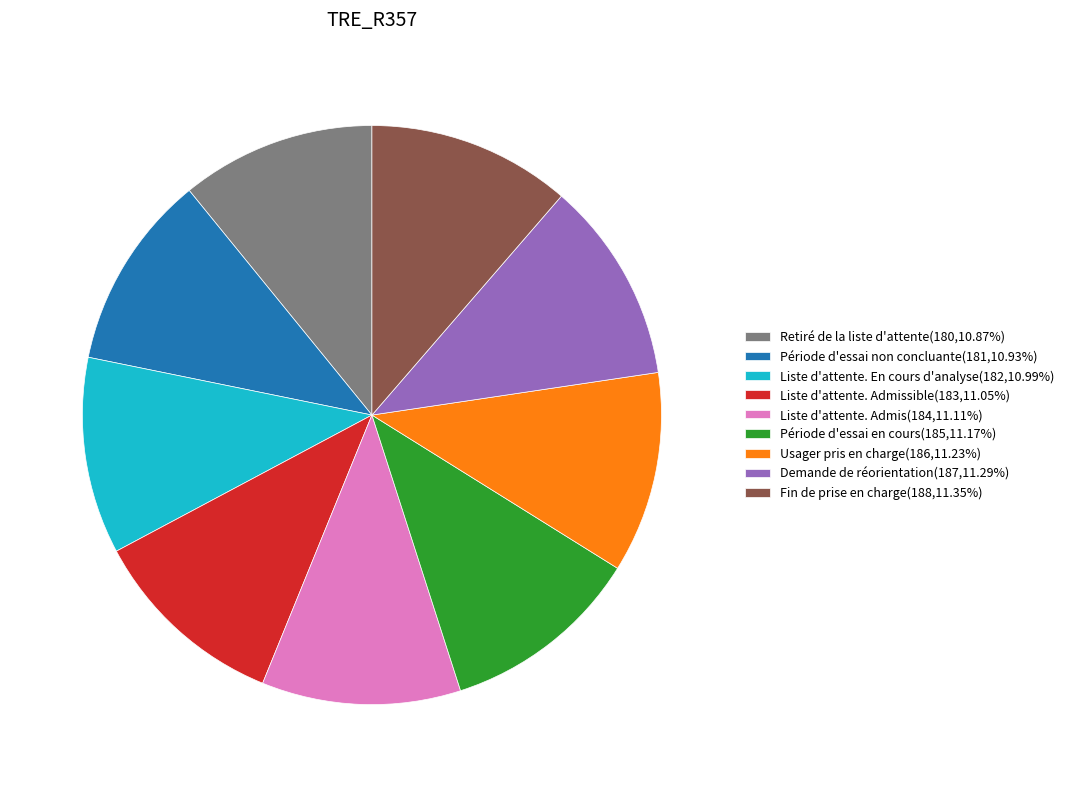

Is the sum of Demande de réorientation(187,11.29%) and Retiré de la liste d'attente(180,10.87%) greater than half?

No